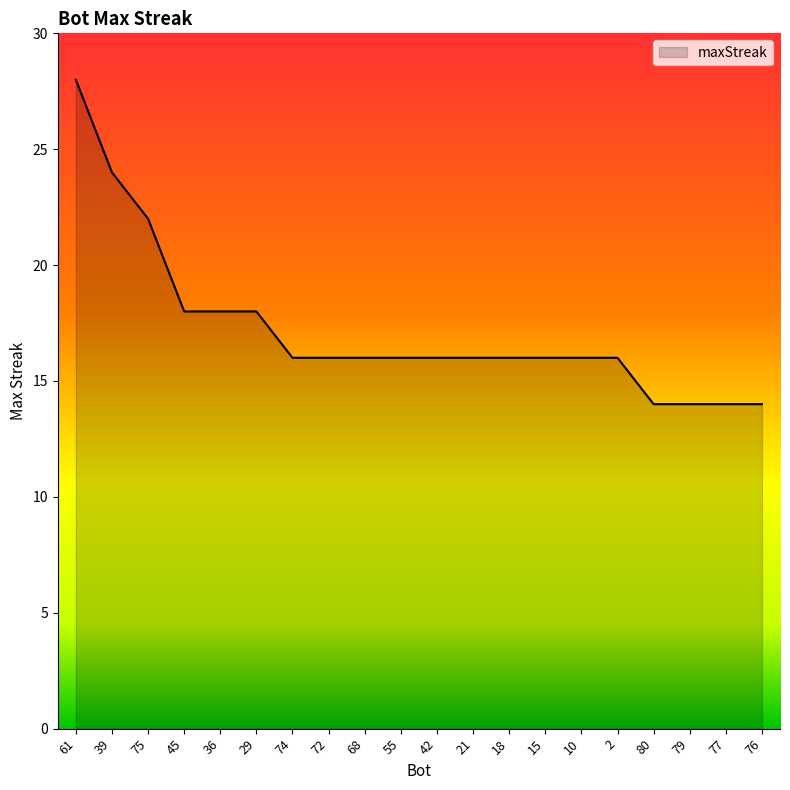

What value does the data have at 79, to the nearest 5?

15